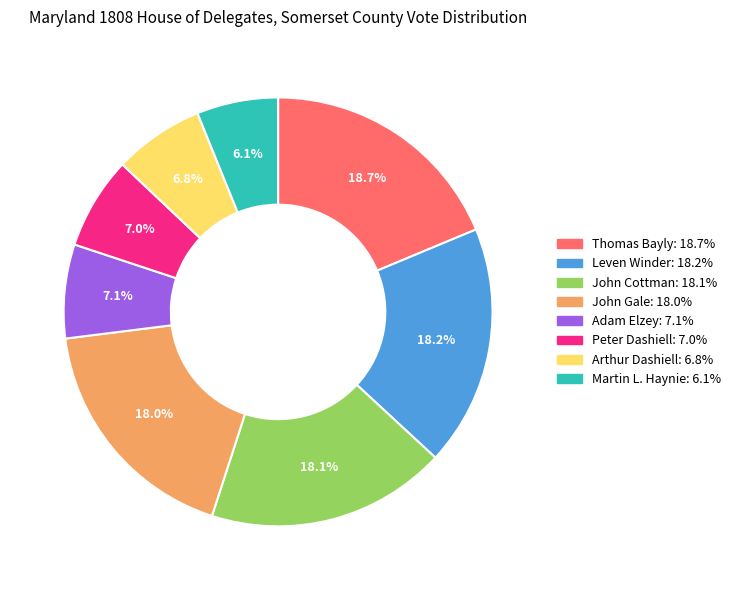

To the nearest percent, what portion does Leven Winder represent?

18%